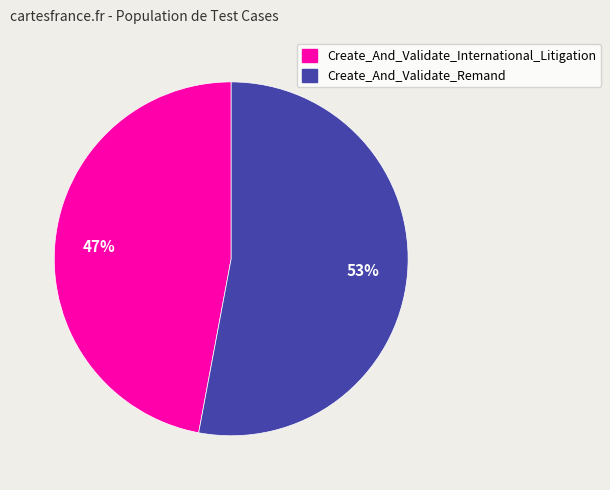

Combined, do Create_And_Validate_Remand and Create_And_Validate_International_Litigation account for over 50%?

Yes